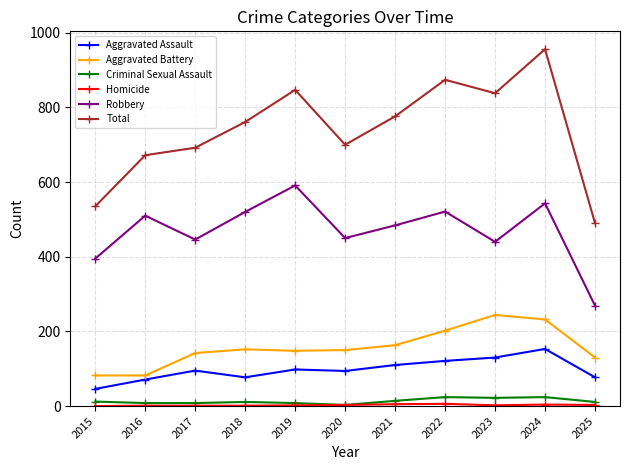

Is this an area chart (filled region under the line)?

No